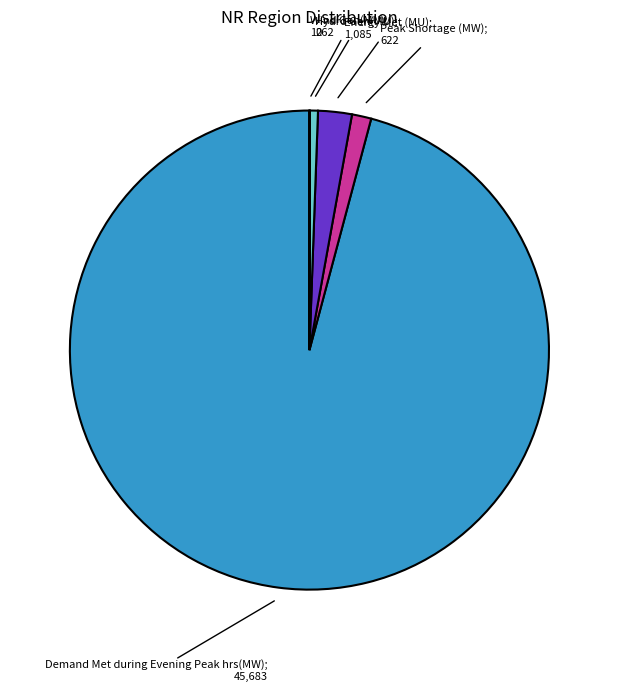

Does any single category account for the majority?

Yes